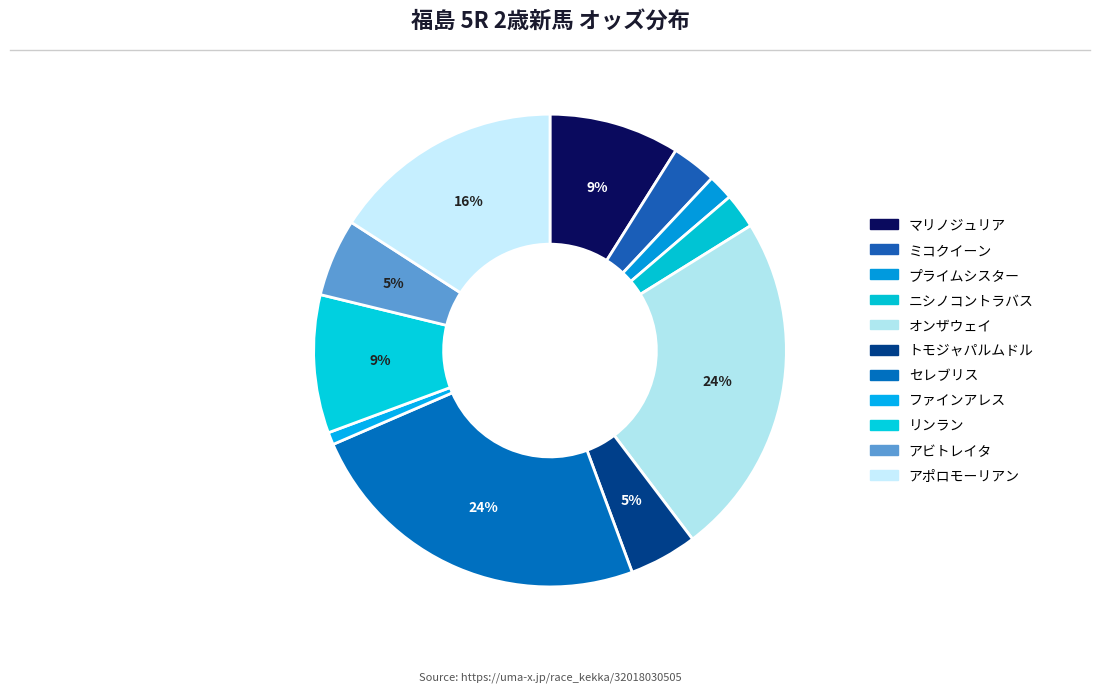

Which slice is the largest?

セレブリス